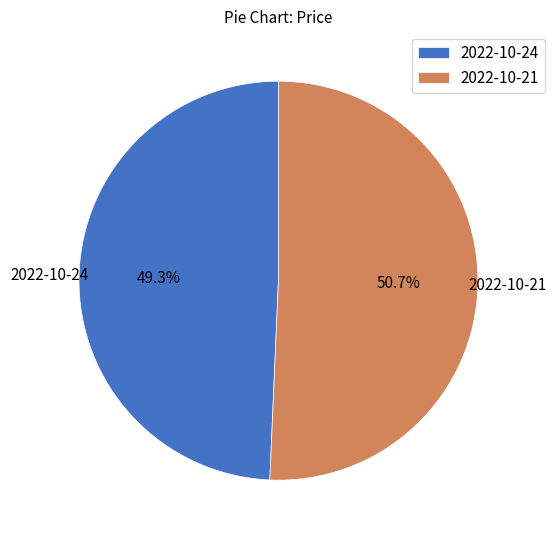

Rank the categories by value from lowest to highest.

2022-10-24, 2022-10-21